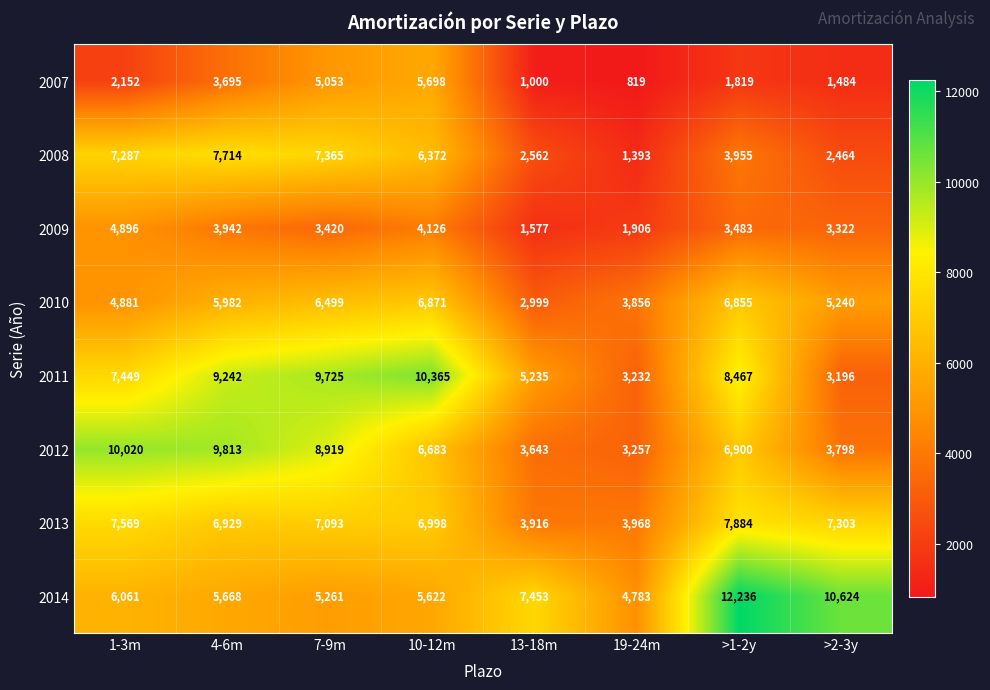

At which label does 2008 first exceed 6372?

1-3m